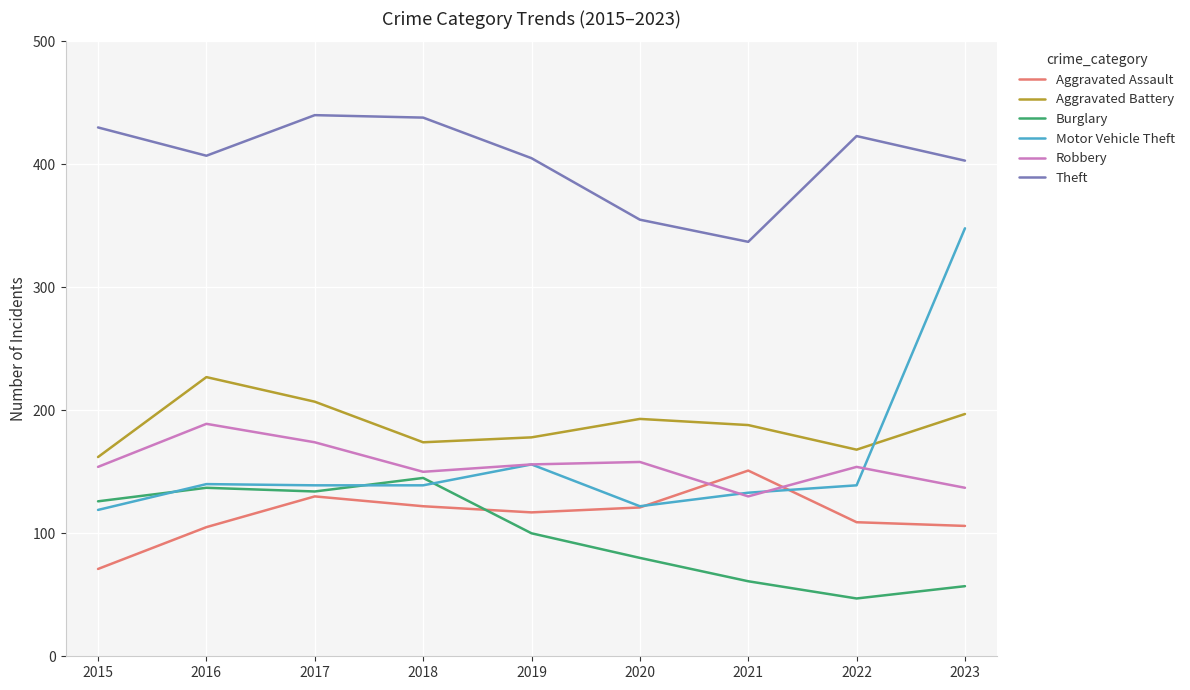

Where is Motor Vehicle Theft nearest to the value 233?

2019